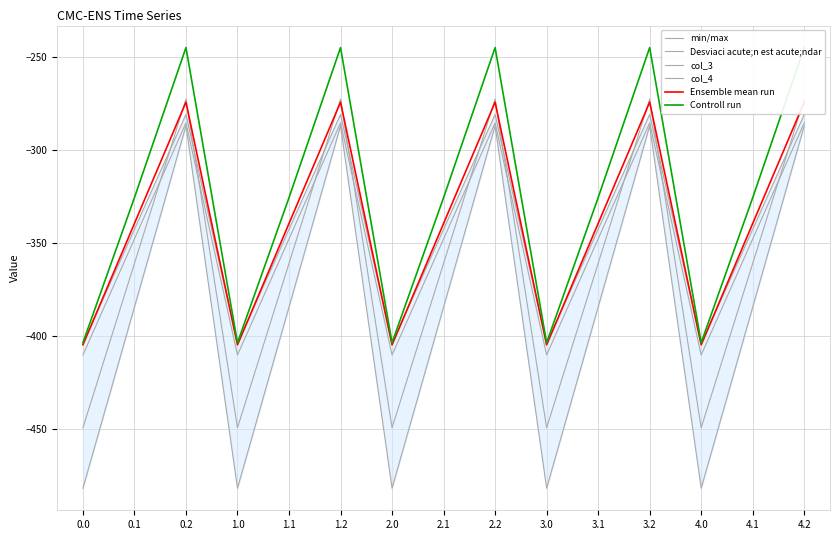

List the labels in order of Controll run value, largest first.

0.2, 1.2, 2.2, 3.2, 4.2, 0.1, 1.1, 2.1, 3.1, 4.1, 0.0, 1.0, 2.0, 3.0, 4.0